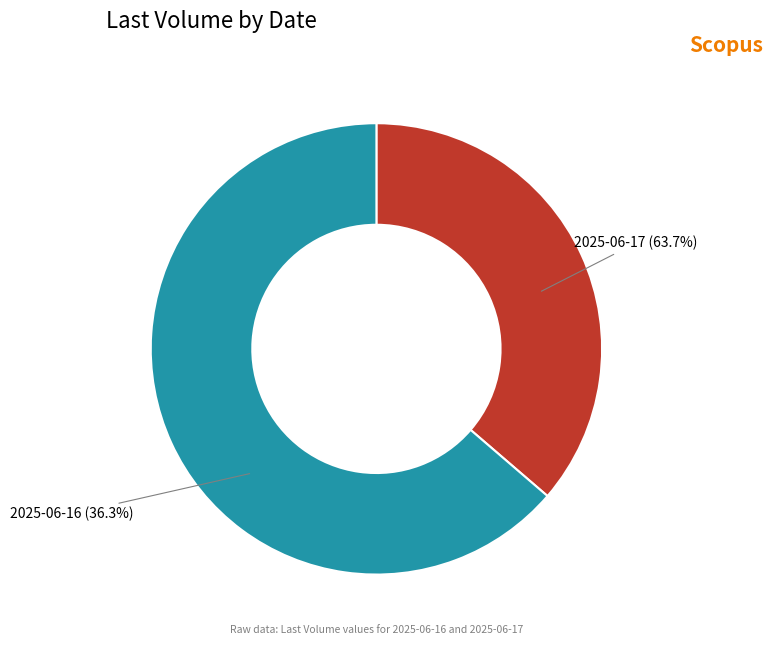

Combined, what portion of the pie is 13680 and 24000?

100.0%